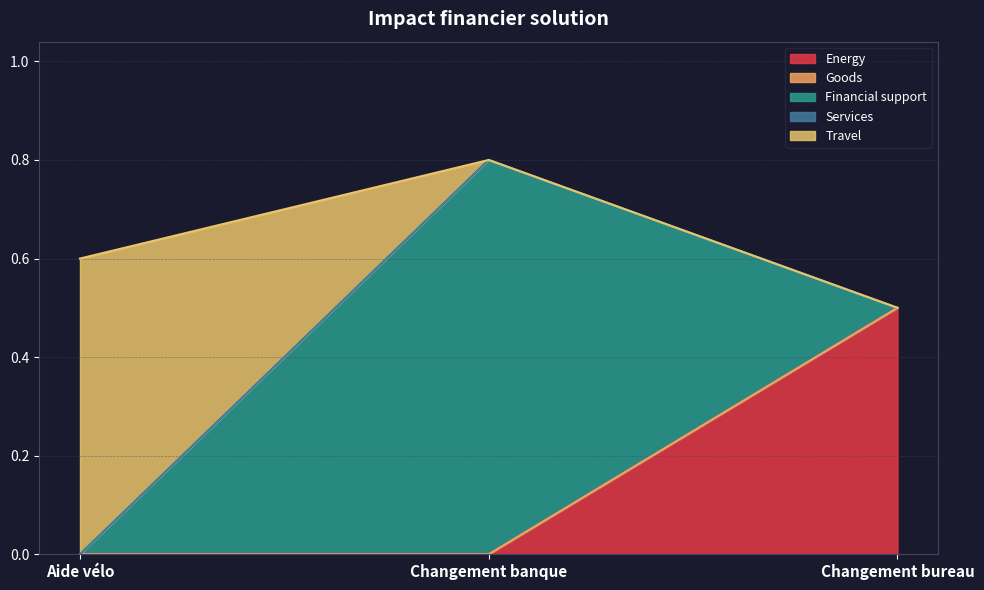

Which series has the largest total across all categories?

Financial support